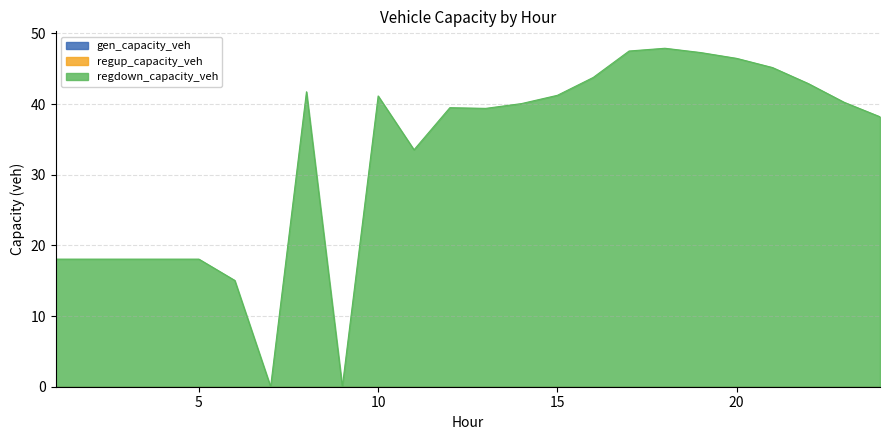

Rank the series by their maximum value, from highest to lowest.

regdown_capacity_veh, gen_capacity_veh, regup_capacity_veh